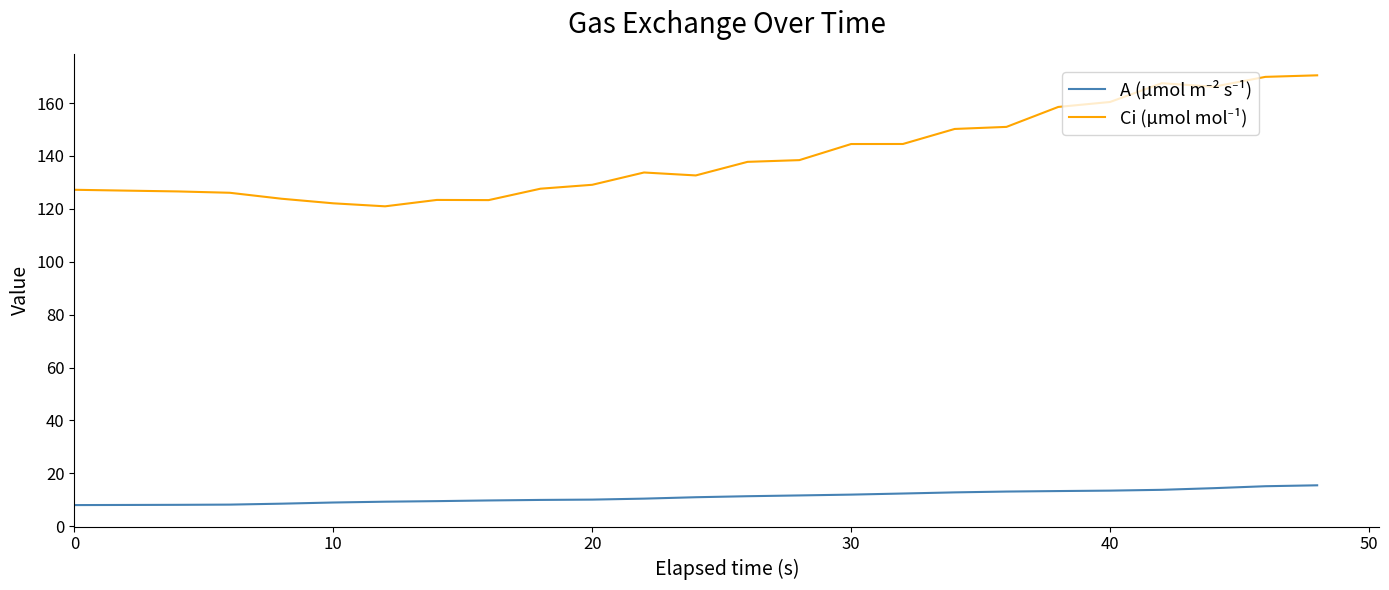

What is the greatest value displayed?

170.5